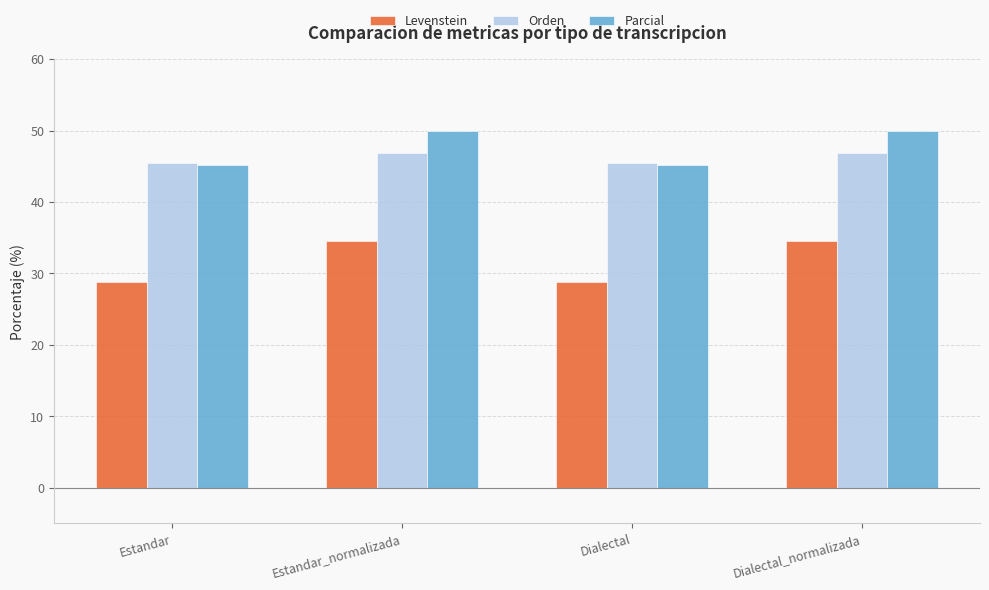

What is the label of the 4th bar from the left?

Dialectal_normalizada